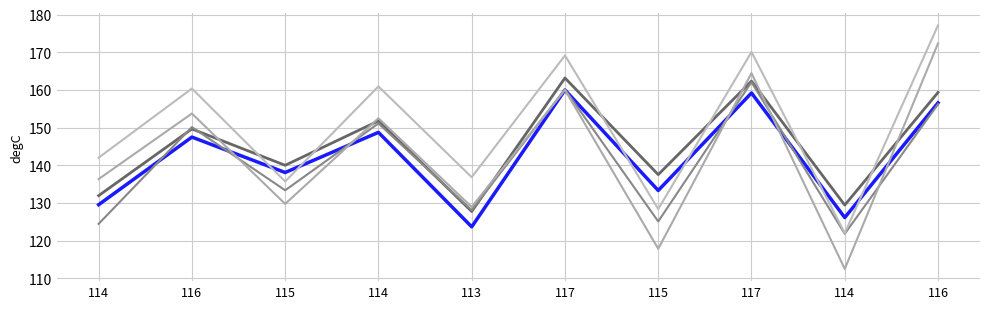

Does the chart display data point markers on the line(s)?

No